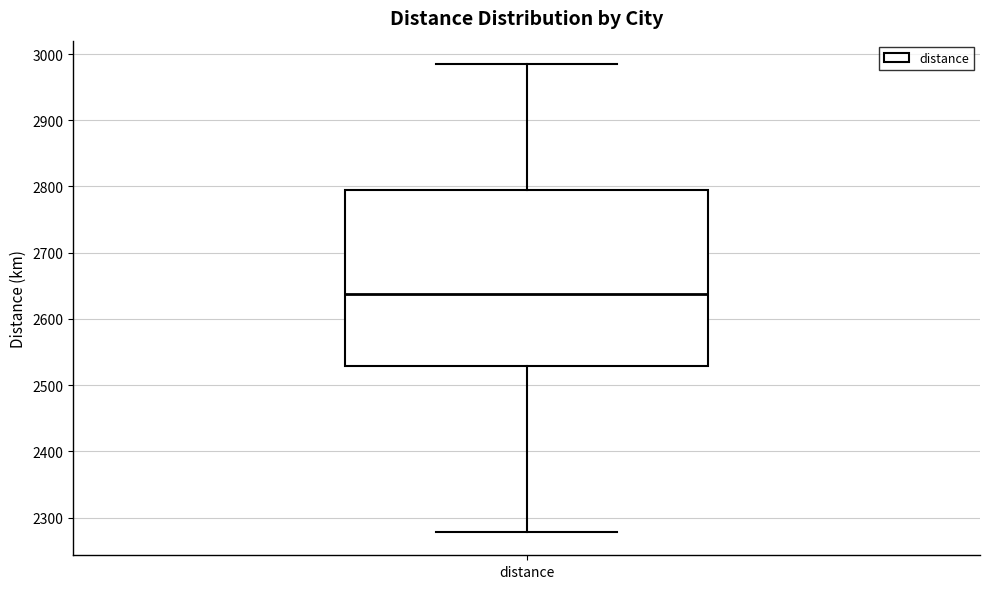

Read this box plot against the y-axis: the position of the median line, the range covered by the box, and the ends of both whiskers. The values are not printed on the chart, so give them approximately, as read against the axis.

median 2640, box 2530 to 2790, whiskers 2280 to 2980